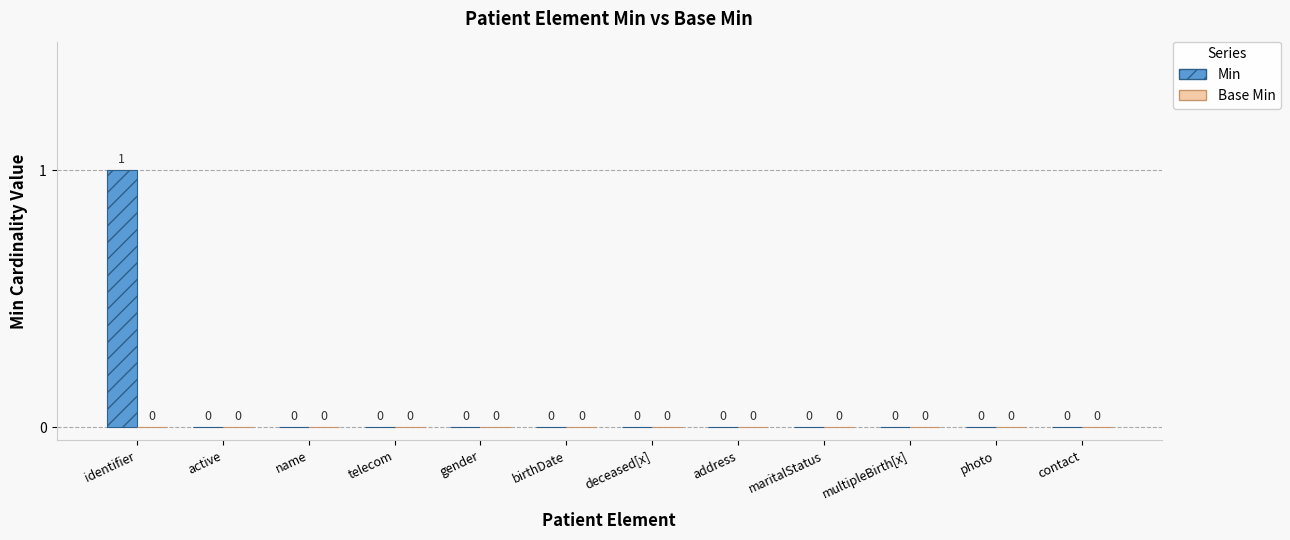

At which category does the chart reach its peak across all series?

identifier